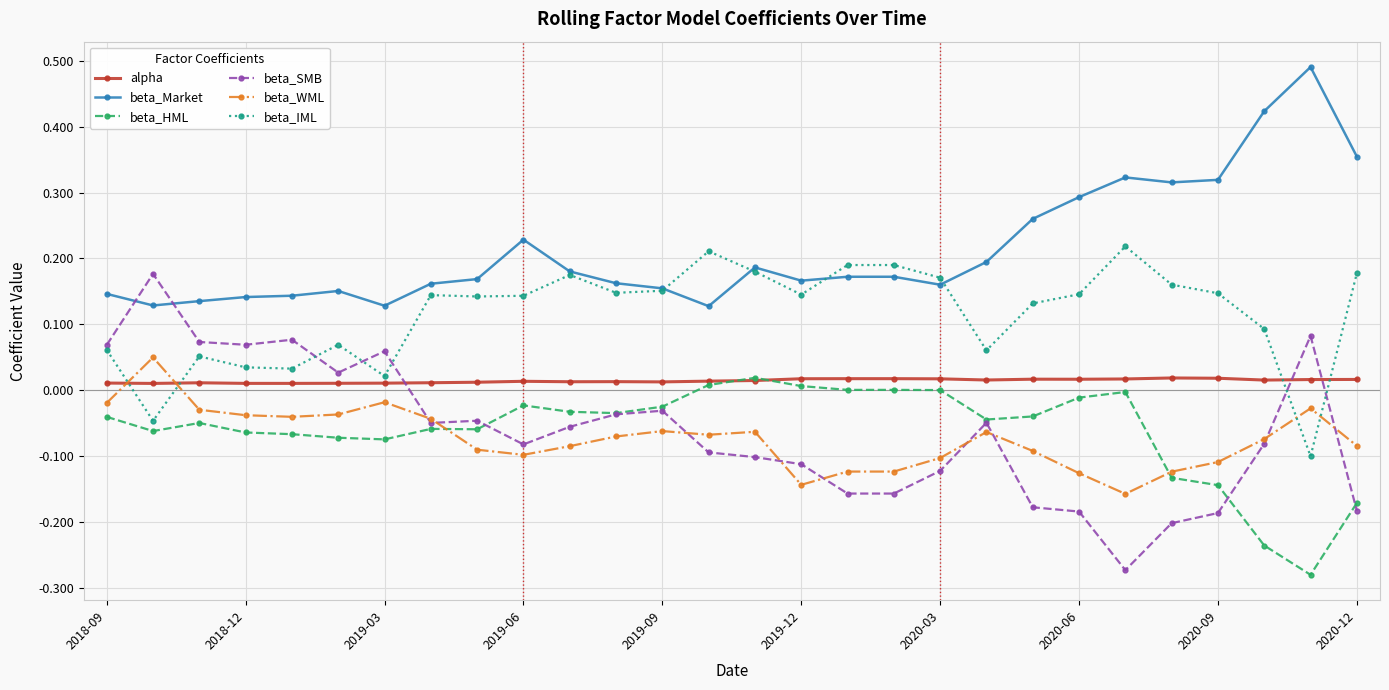

True or false: alpha and beta_WML cross at least once.

True